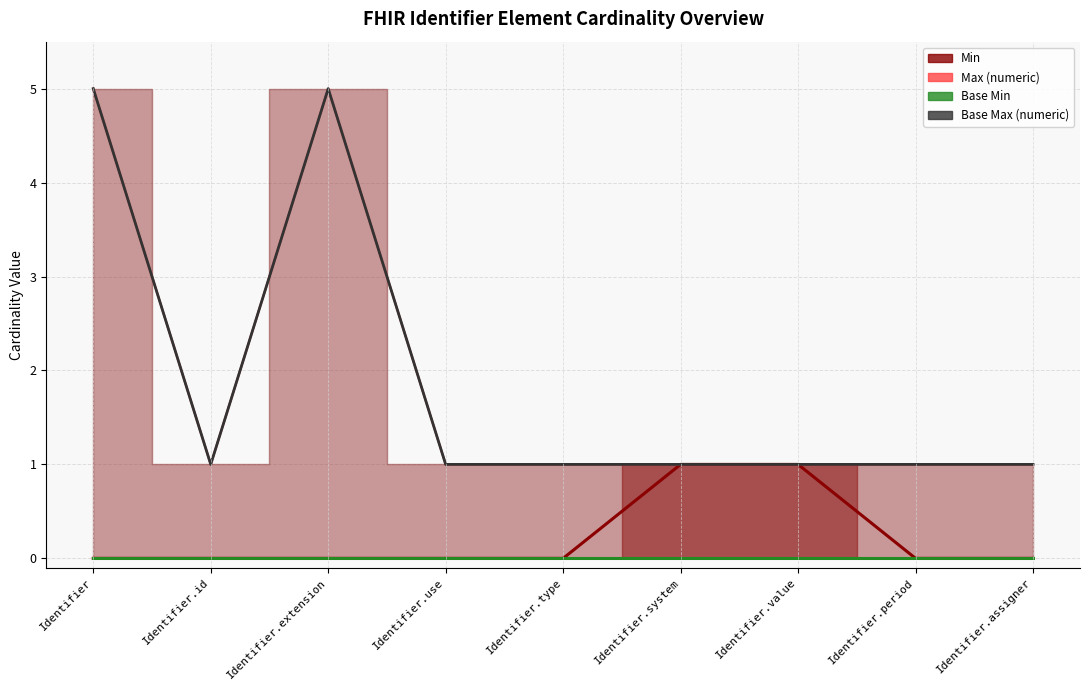

What is the lowest value of the Max (numeric) series?

1